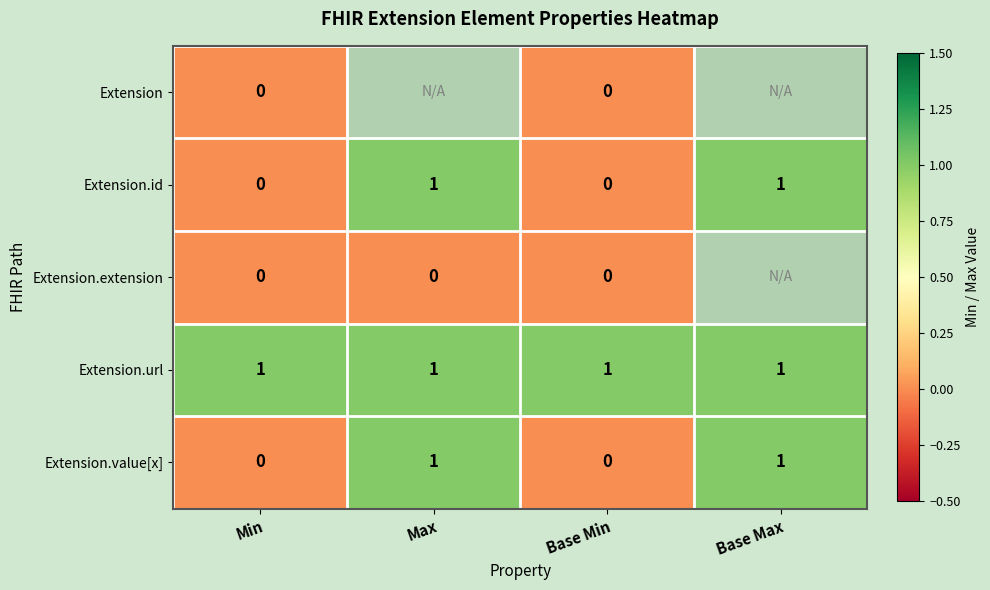

Is it true that Extension.id equals 0 at Min?

True